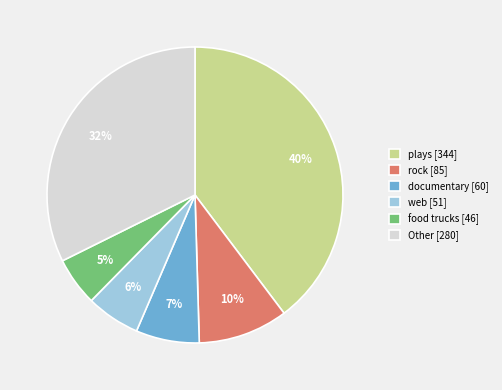

What percentage is the web [51] slice, to the nearest percent?

6%